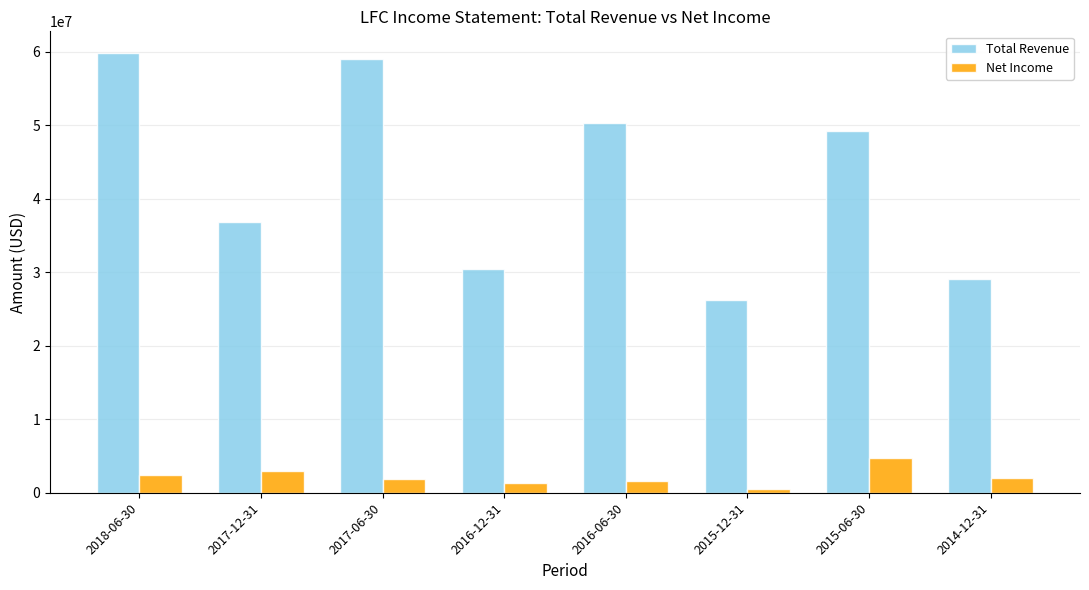

What is the difference between the highest and lowest values at 2017-06-30?

57228400